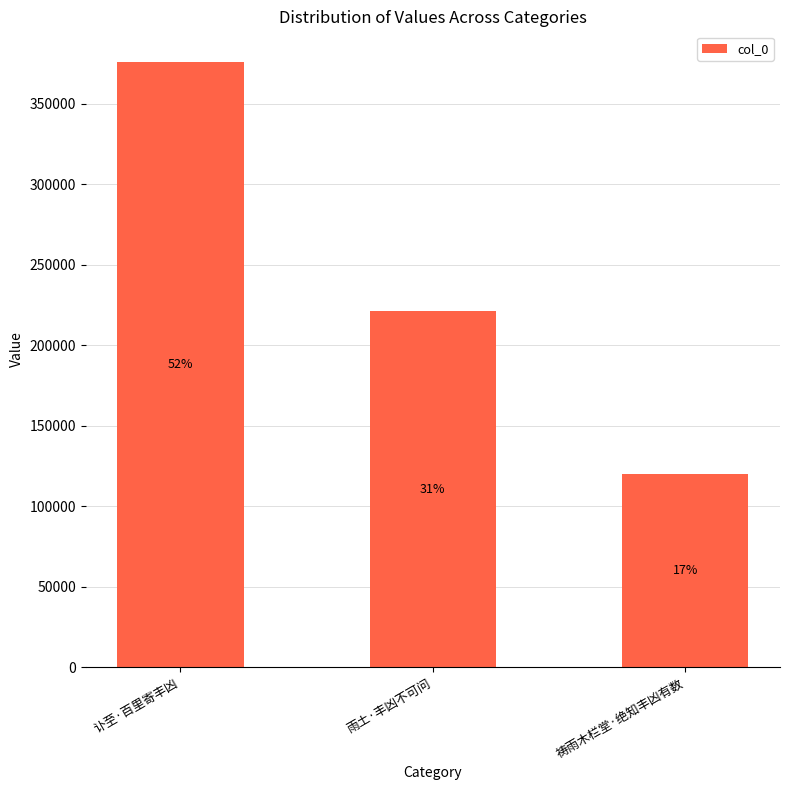

How many bars are there in total?

3